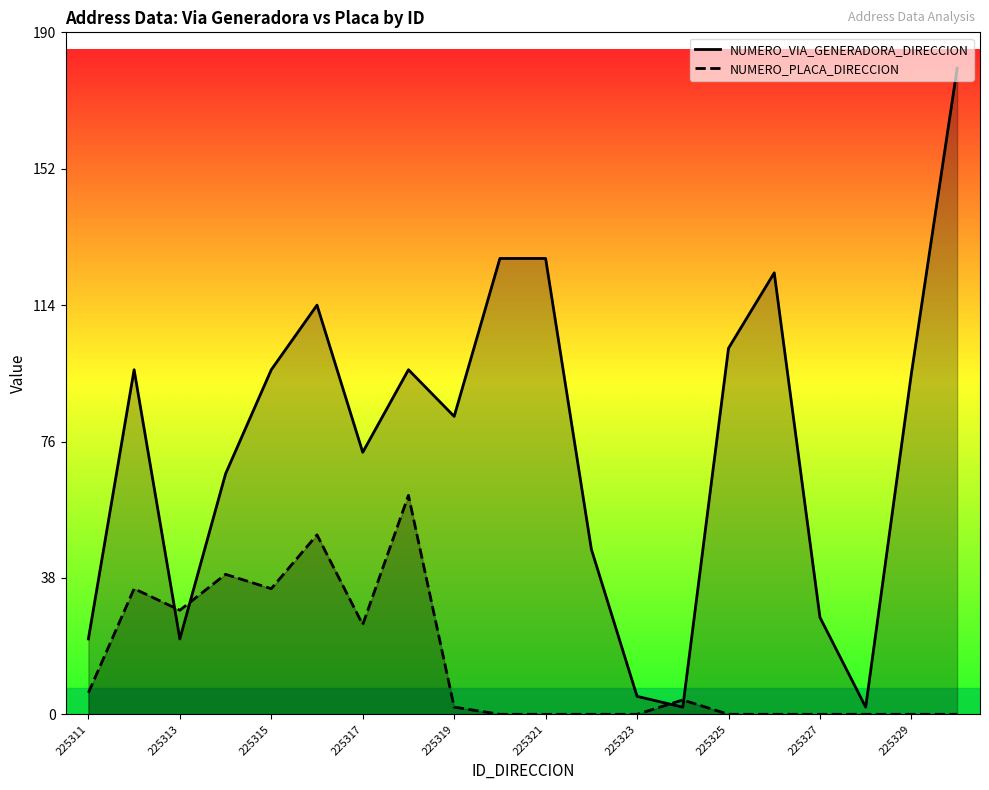

What are all the series names shown in the legend?

NUMERO_VIA_GENERADORA_DIRECCION, NUMERO_PLACA_DIRECCION